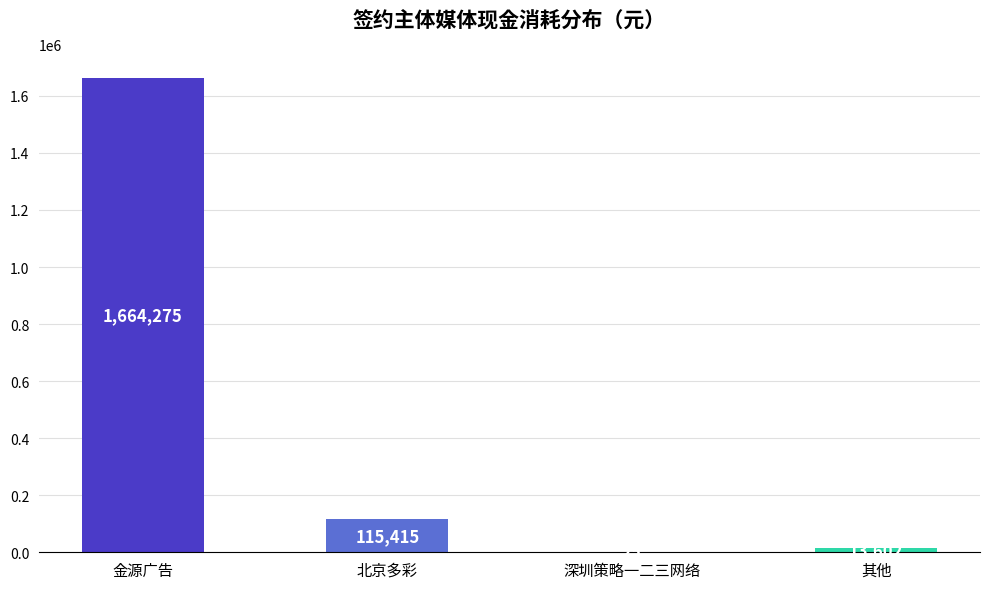

True or false: the data shows 181054.1 at 北京多彩.

False